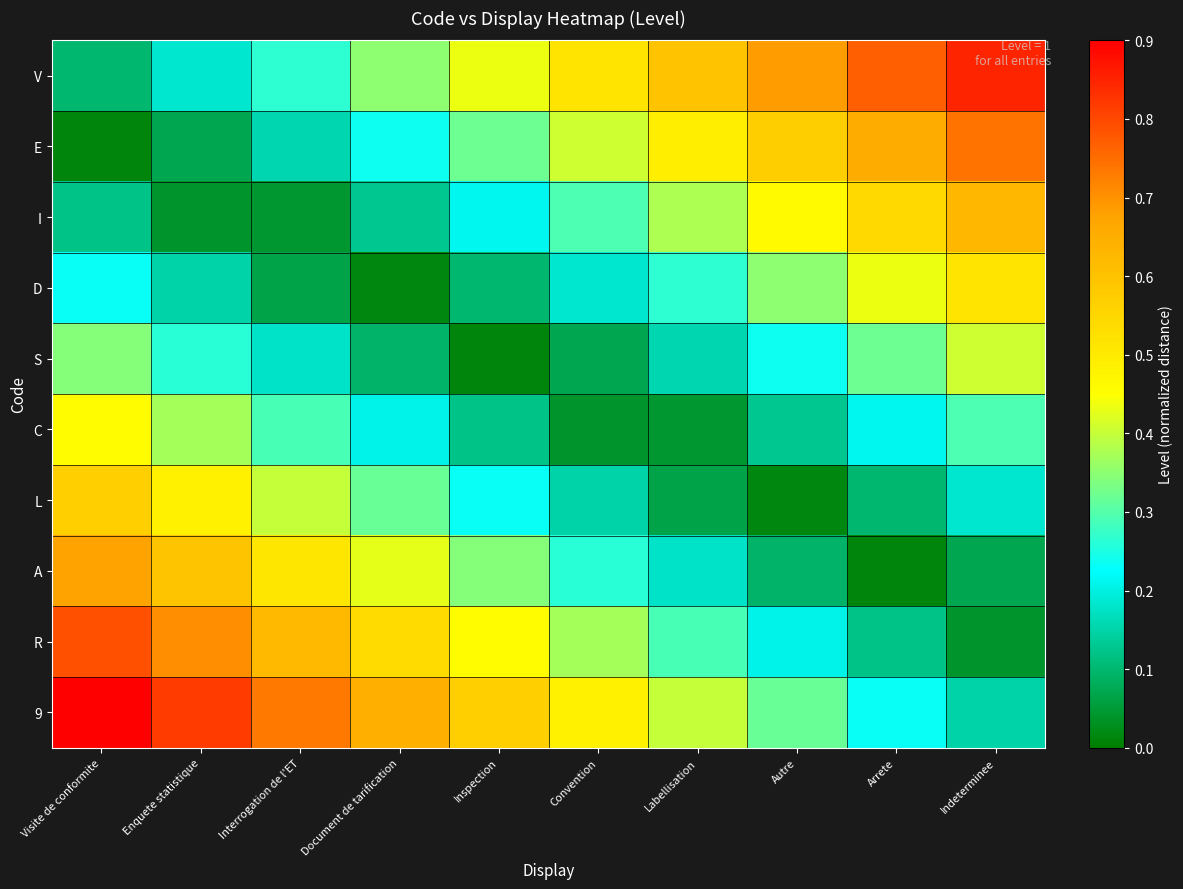

Count the number of categories in the chart.

10